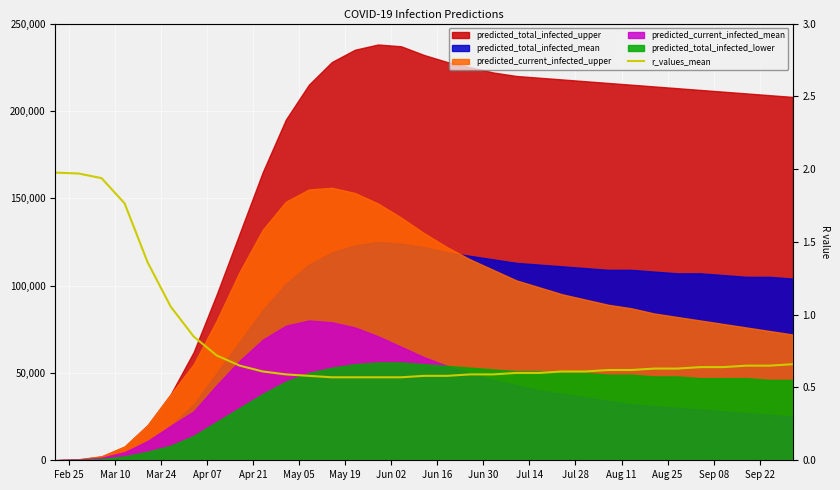

Count the number of categories in the chart.

33